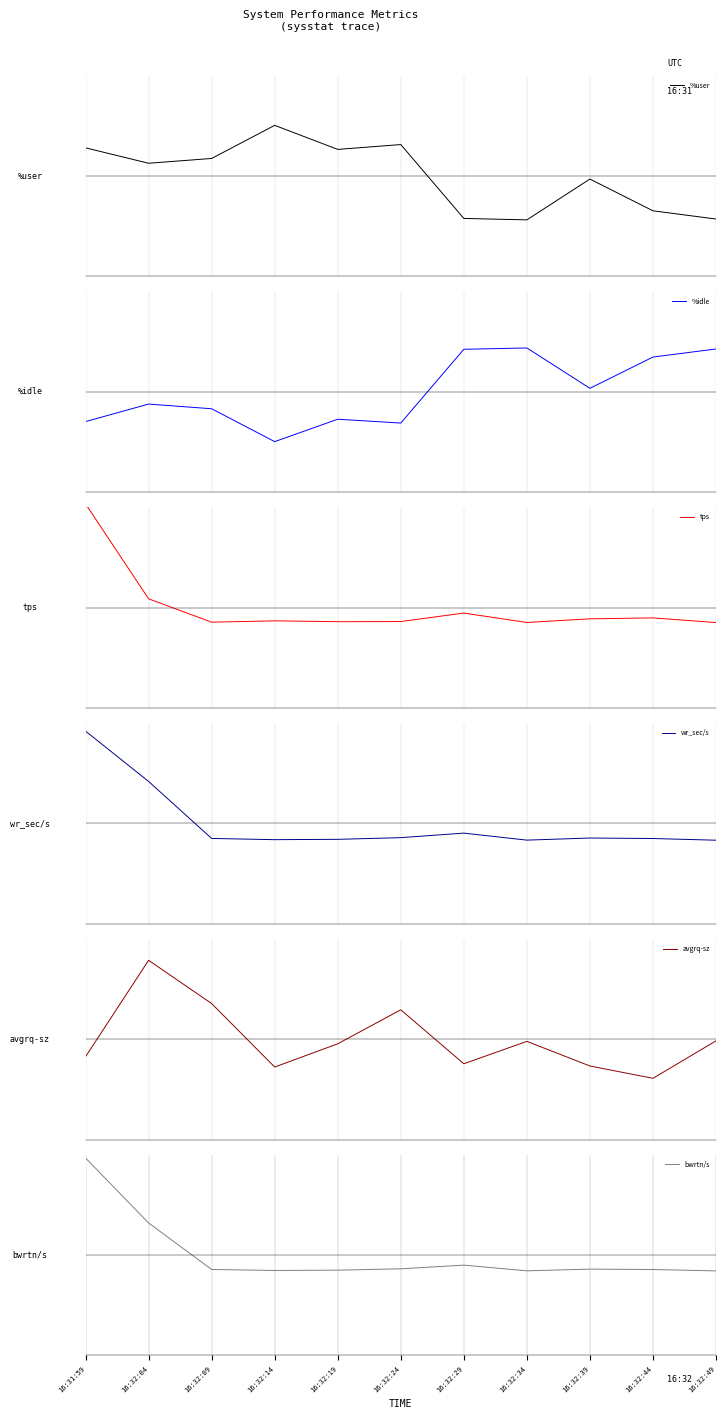

Reading left to right, transcribe all the data shown in this chart.

%user: 0.3	0.2	0.2	0.6	0.3	0.4	-0.5	-0.5	-0.0	-0.4	-0.5
%idle: -0.4	-0.1	-0.2	-0.6	-0.3	-0.4	0.5	0.5	0.0	0.4	0.5
tps: 1.2	0.1	-0.2	-0.2	-0.2	-0.2	-0.1	-0.2	-0.1	-0.1	-0.2
wr_sec/s: 1.1	0.5	-0.2	-0.2	-0.2	-0.2	-0.1	-0.2	-0.2	-0.2	-0.2
avgrq-sz: -0.2	0.9	0.4	-0.3	-0.1	0.4	-0.3	-0.0	-0.3	-0.5	-0.0
bwrtn/s: 1.2	0.4	-0.2	-0.2	-0.2	-0.2	-0.1	-0.2	-0.2	-0.2	-0.2